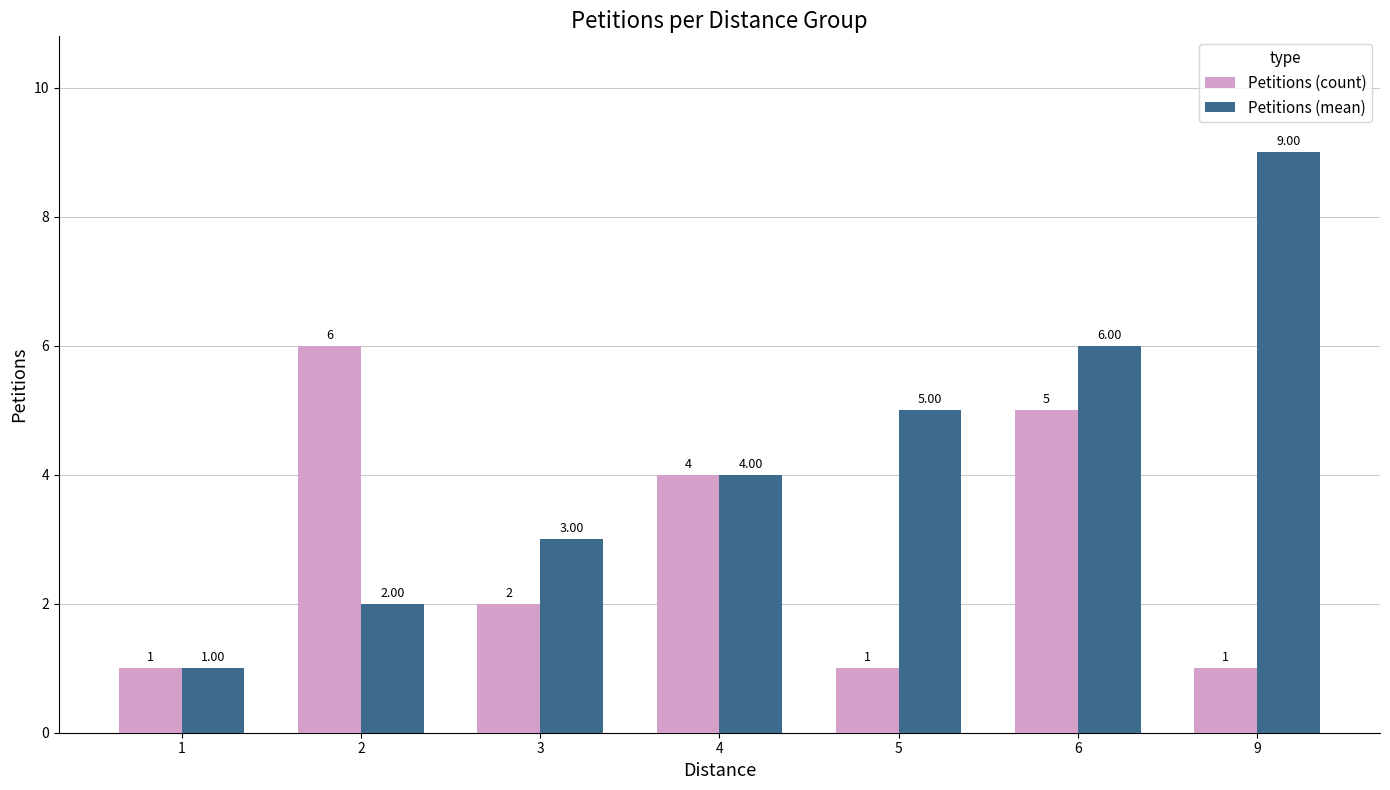

What is the approximate value of Petitions (count) at 5?

1